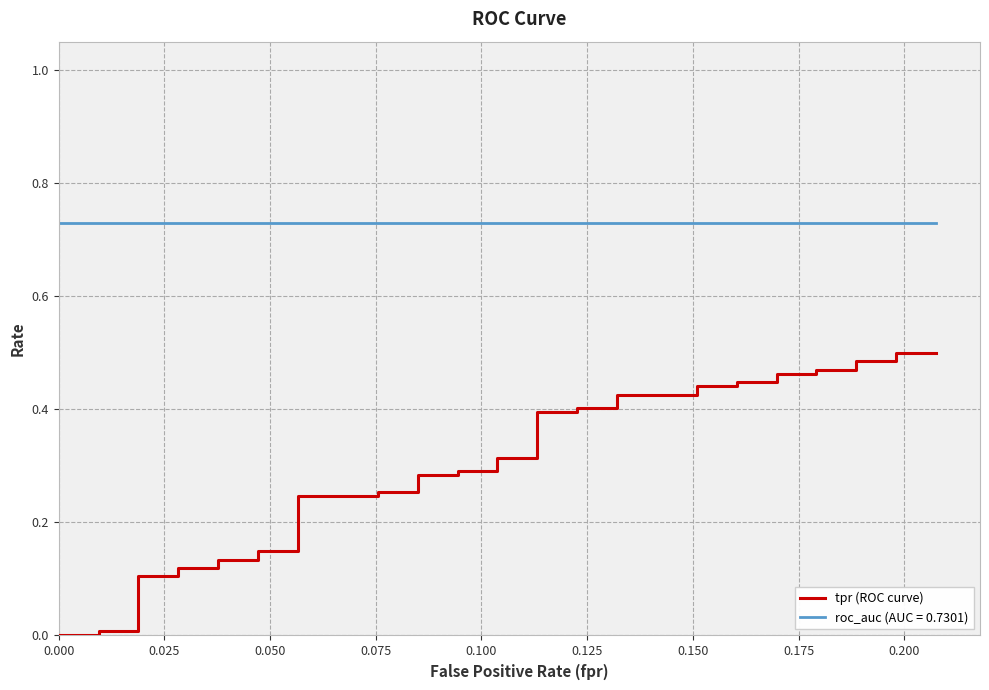

Does the chart have visible grid lines?

Yes